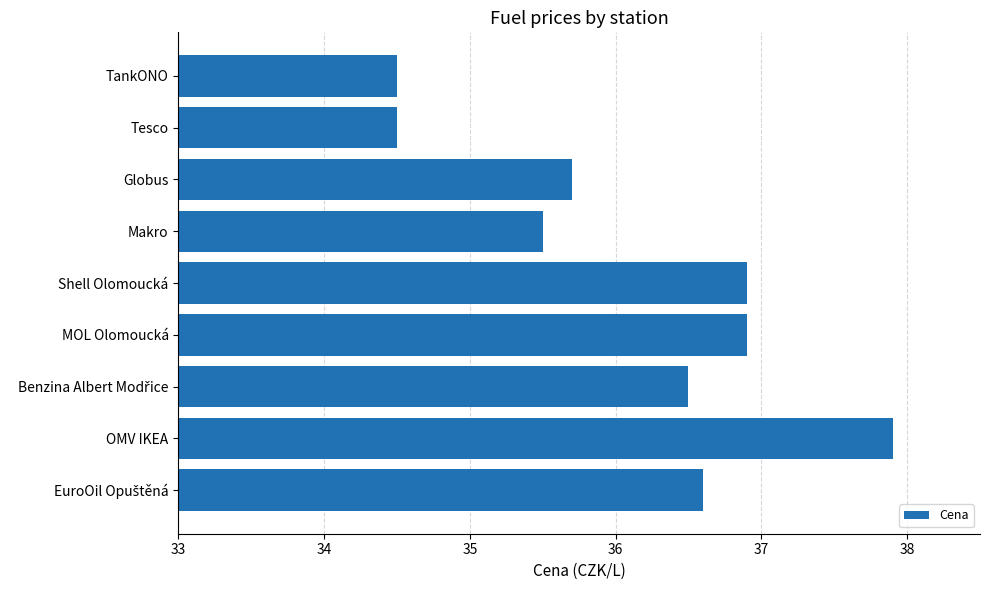

Reading top to bottom, list all the values displayed in this chart.

34.5	34.5	35.7	35.5	36.9	36.9	36.5	37.9	36.6